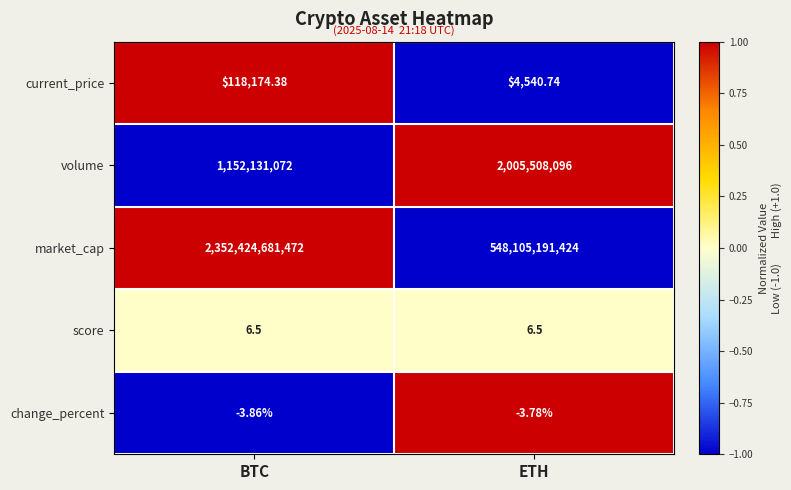

Count the number of categories in the chart.

2